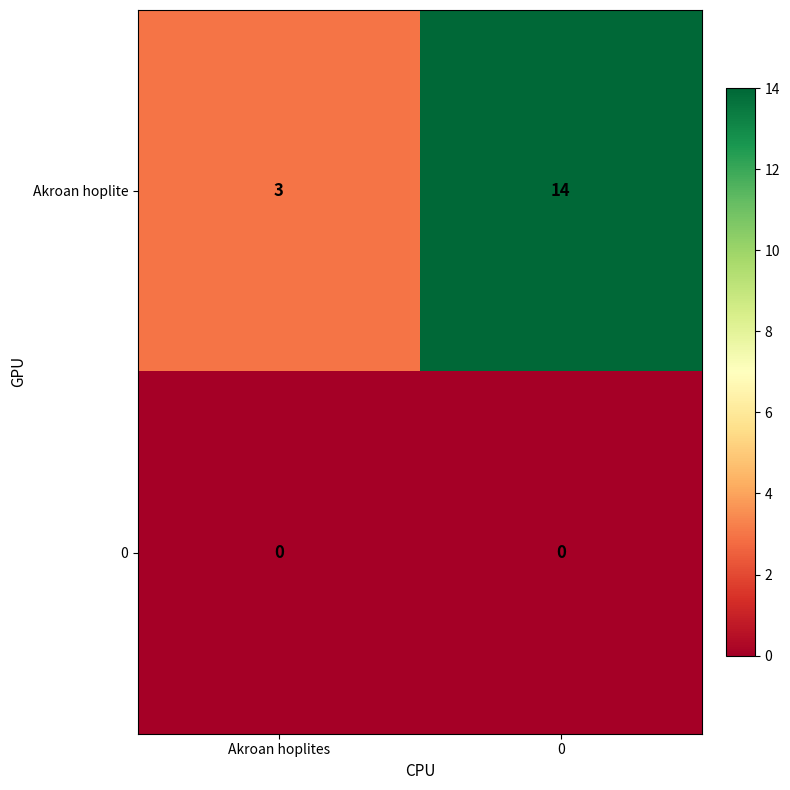

Reading right to left, what are all the values shown in this chart?

Akroan hoplite: 14	3
0: 0	0